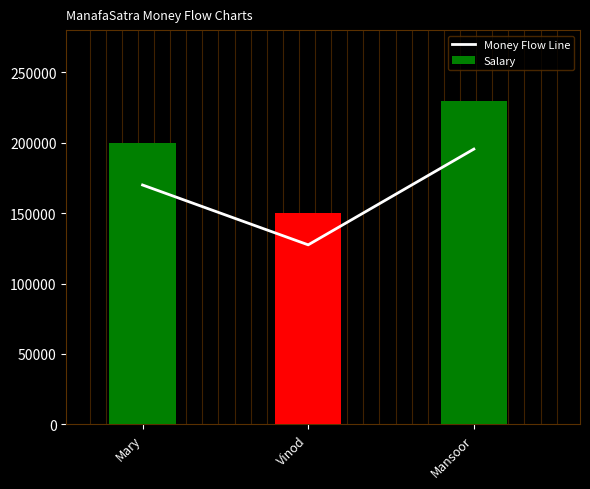

What is the total value across all series at Mansoor?

425500